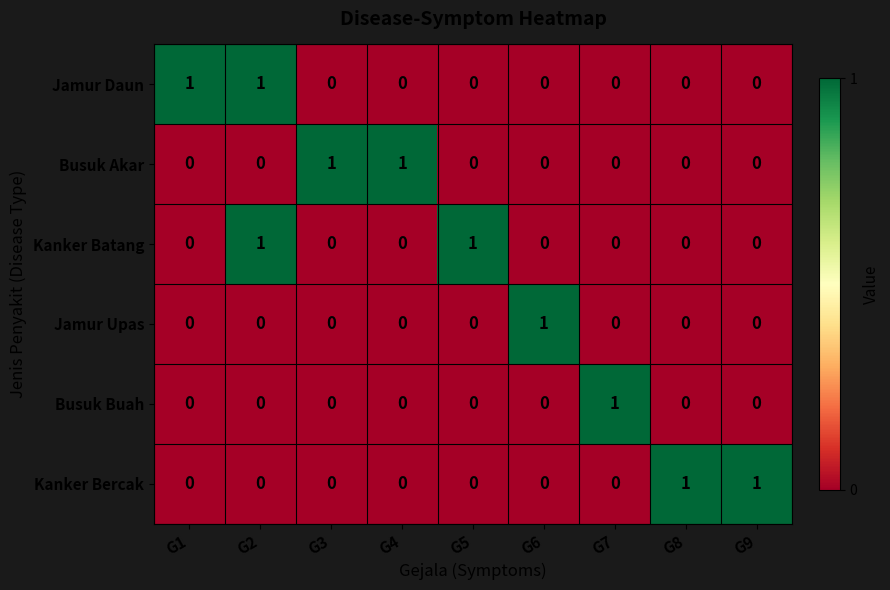

At which category is the sum across all series the highest?

G2